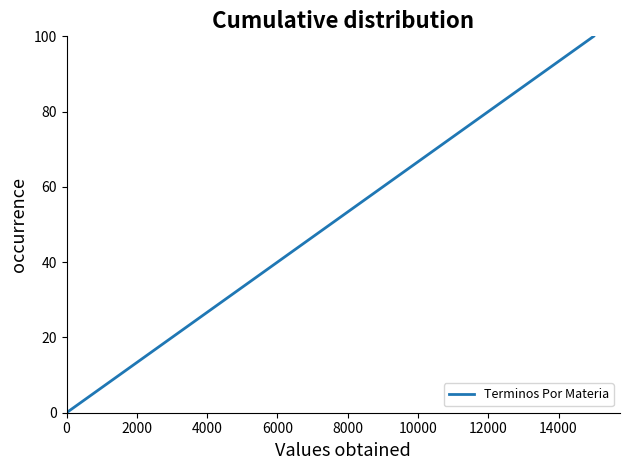

What is the greatest value displayed?

100